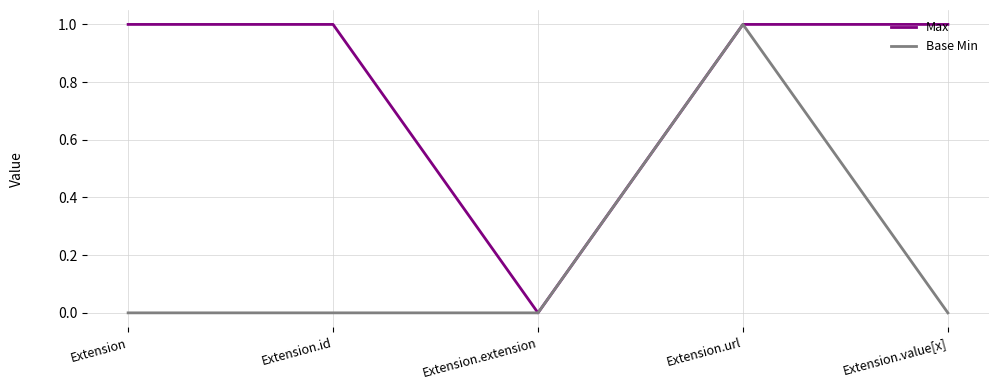

Reading left to right, list all the values displayed in this chart.

Max: Extension=1	Extension.id=1	Extension.extension=0	Extension.url=1	Extension.value[x]=1
Base Min: Extension=0	Extension.id=0	Extension.extension=0	Extension.url=1	Extension.value[x]=0